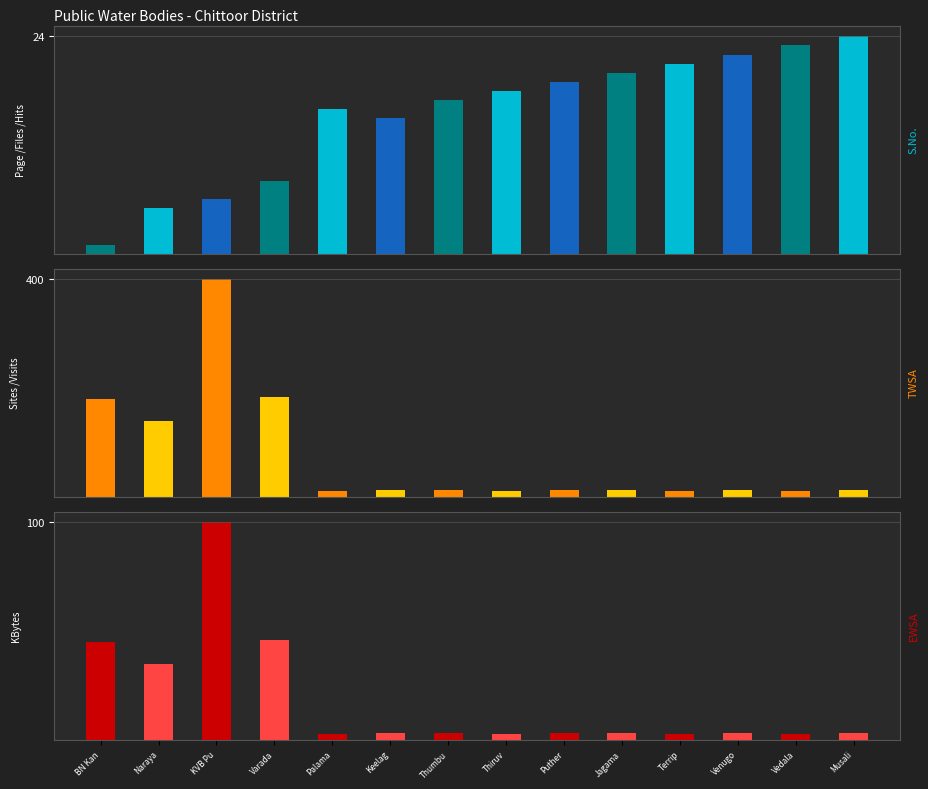

What position from the left is Terripadu?

11